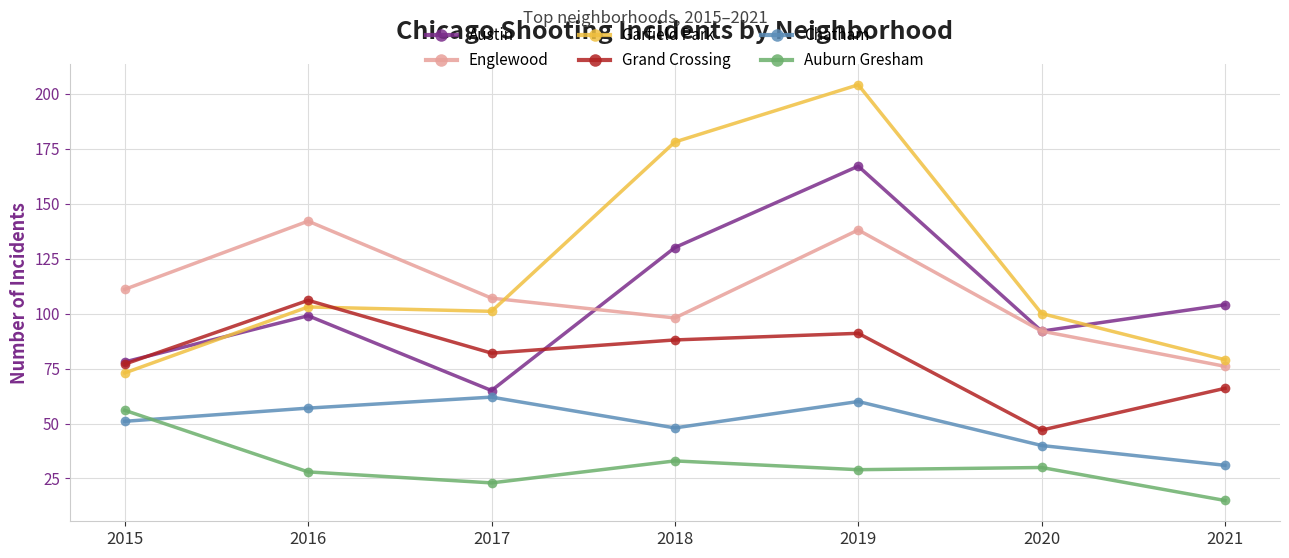

At which category is the sum across all series the highest?

2019